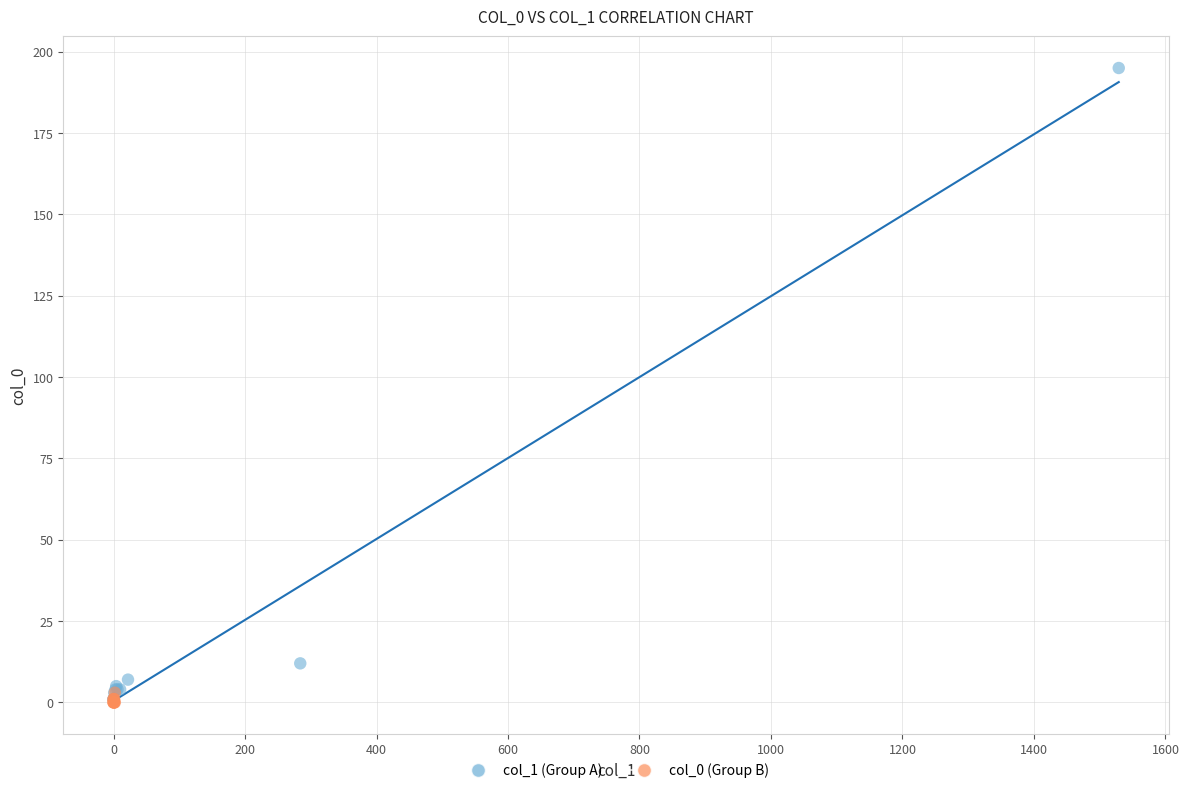

Which series has the largest Y range (max minus min)?

col_1 (Group A)